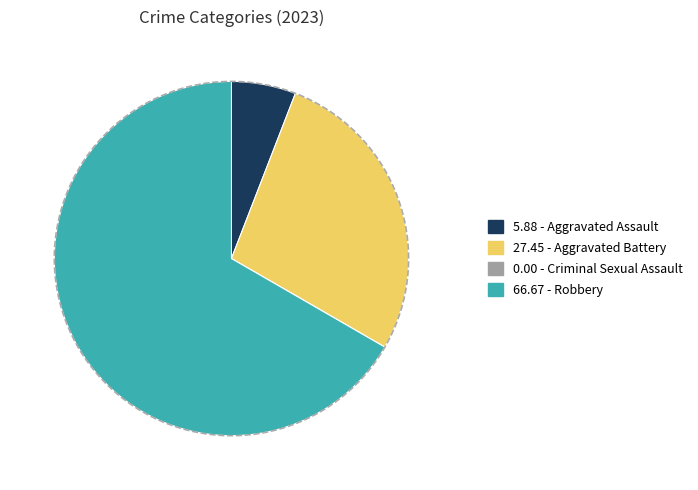

Which has a higher value, Aggravated Assault or Robbery?

Robbery